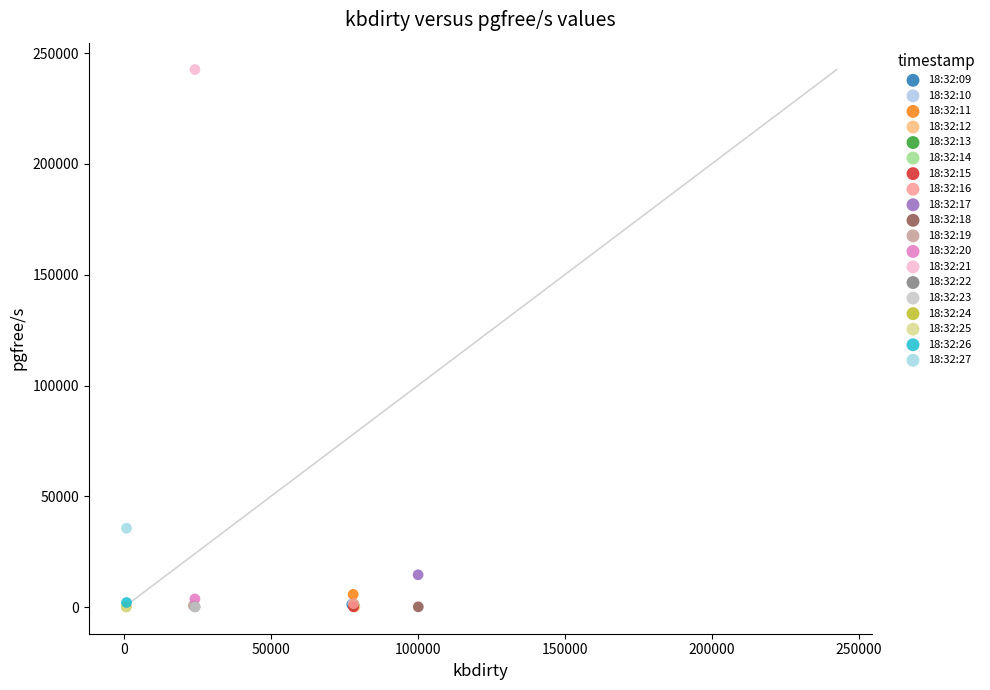

What are all the series names shown in the legend?

18:32:09, 18:32:10, 18:32:11, 18:32:12, 18:32:13, 18:32:14, 18:32:15, 18:32:16, 18:32:17, 18:32:18, 18:32:19, 18:32:20, 18:32:21, 18:32:22, 18:32:23, 18:32:24, 18:32:25, 18:32:26, 18:32:27